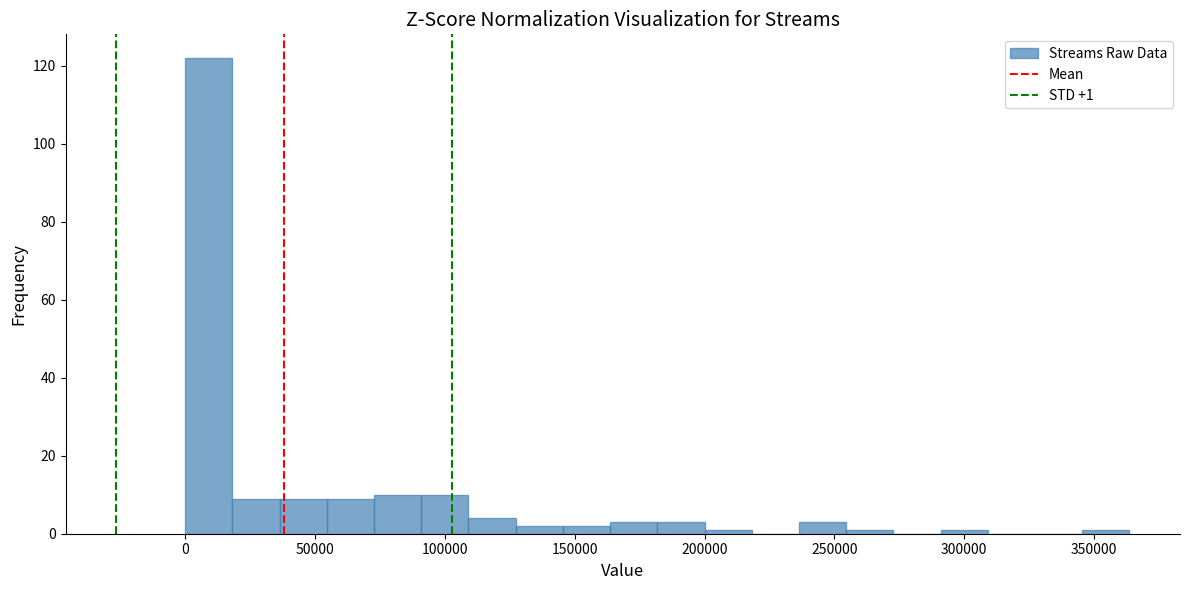

Read against the x-axis, roughly where is the centre of the tallest bar?

10000